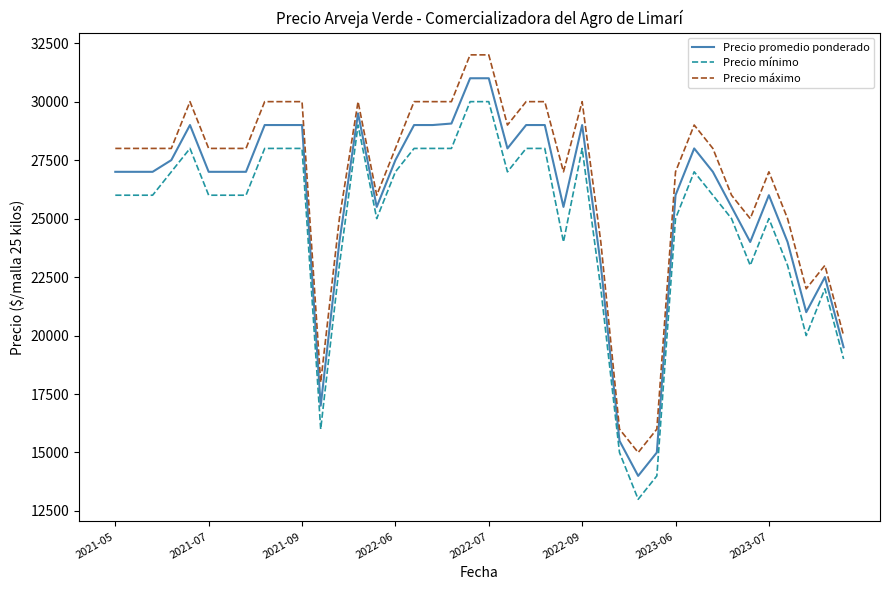

How many series are shown in this chart?

3